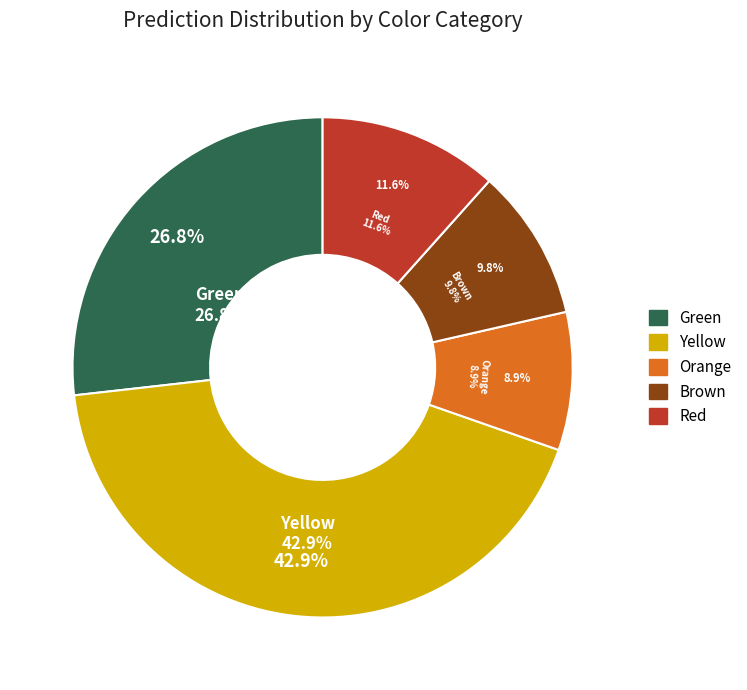

Is Red the majority of the pie?

No